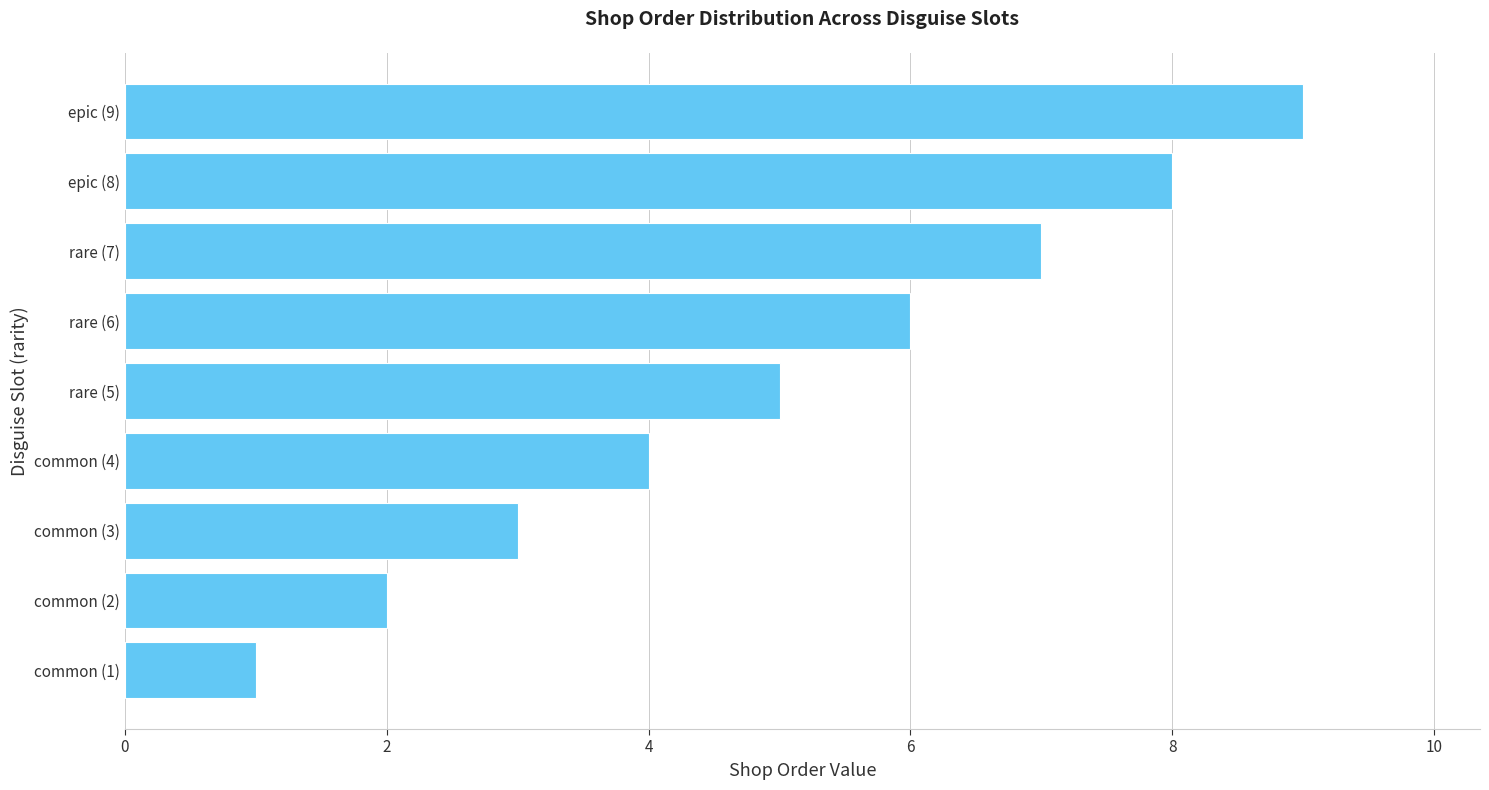

How many series are shown in this chart?

1